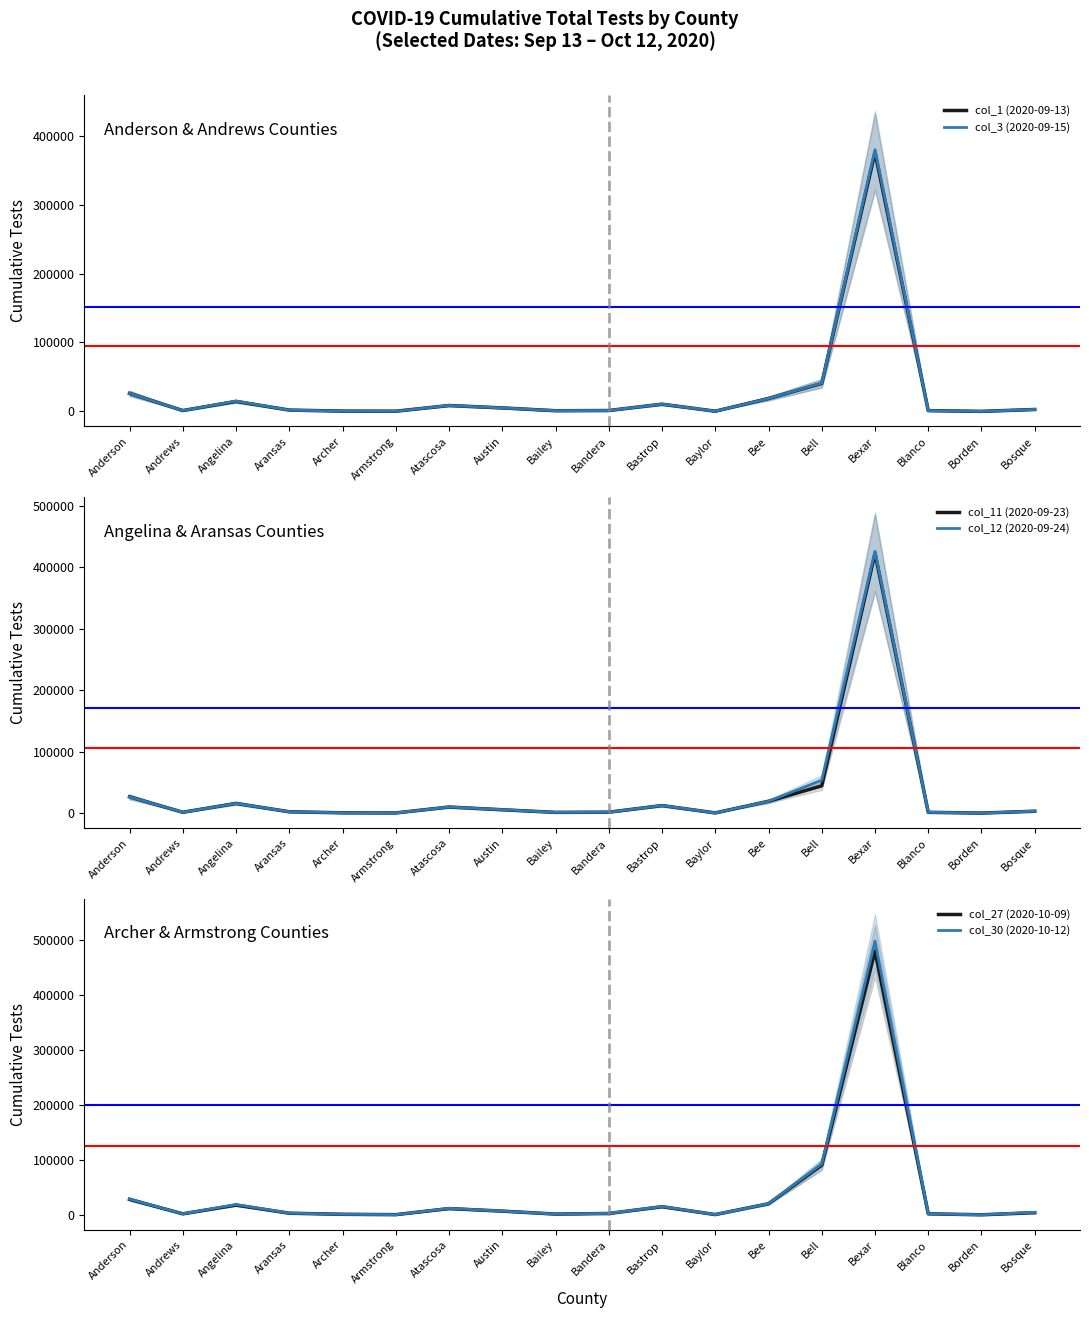

True or false: col_27 (2020-10-09) and col_1 (2020-09-13) intersect in this chart.

False